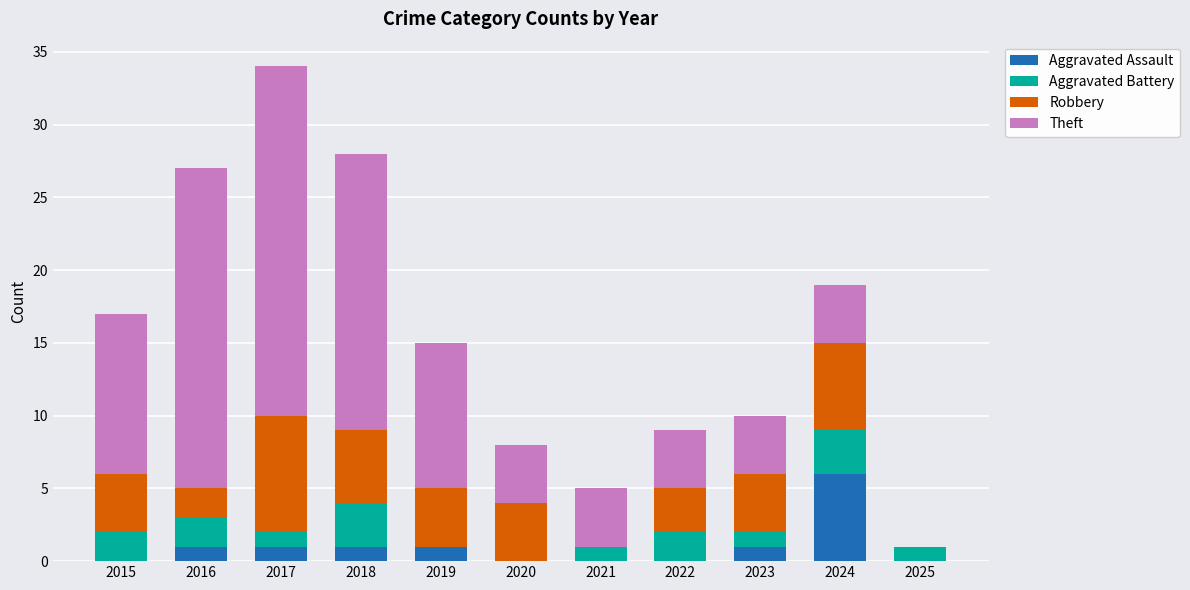

The Aggravated Assault series shows 1 at 2023. True or false?

True